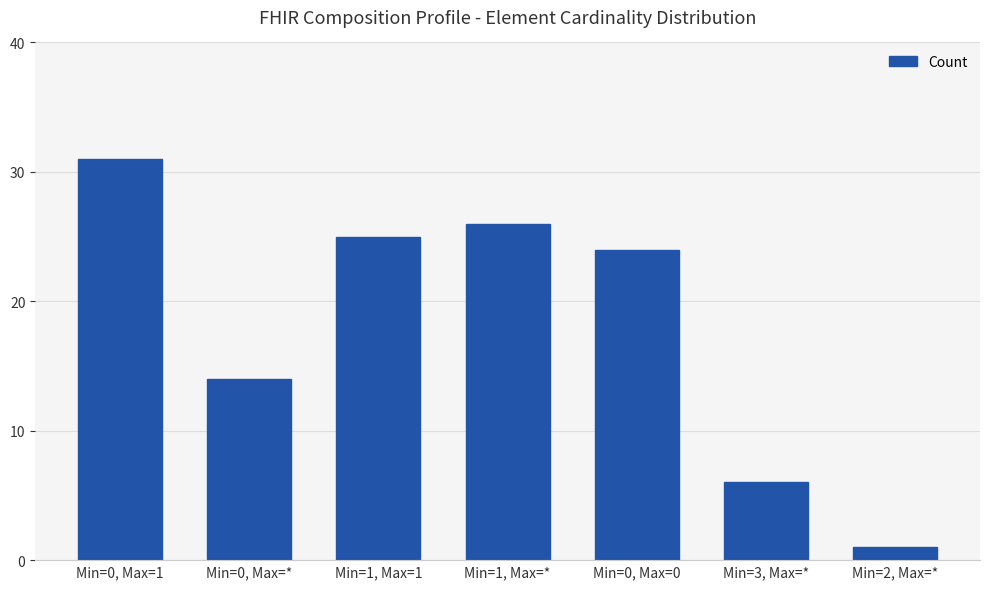

Rank the categories by value from highest to lowest.

Min=0, Max=1, Min=1, Max=*, Min=1, Max=1, Min=0, Max=0, Min=0, Max=*, Min=3, Max=*, Min=2, Max=*